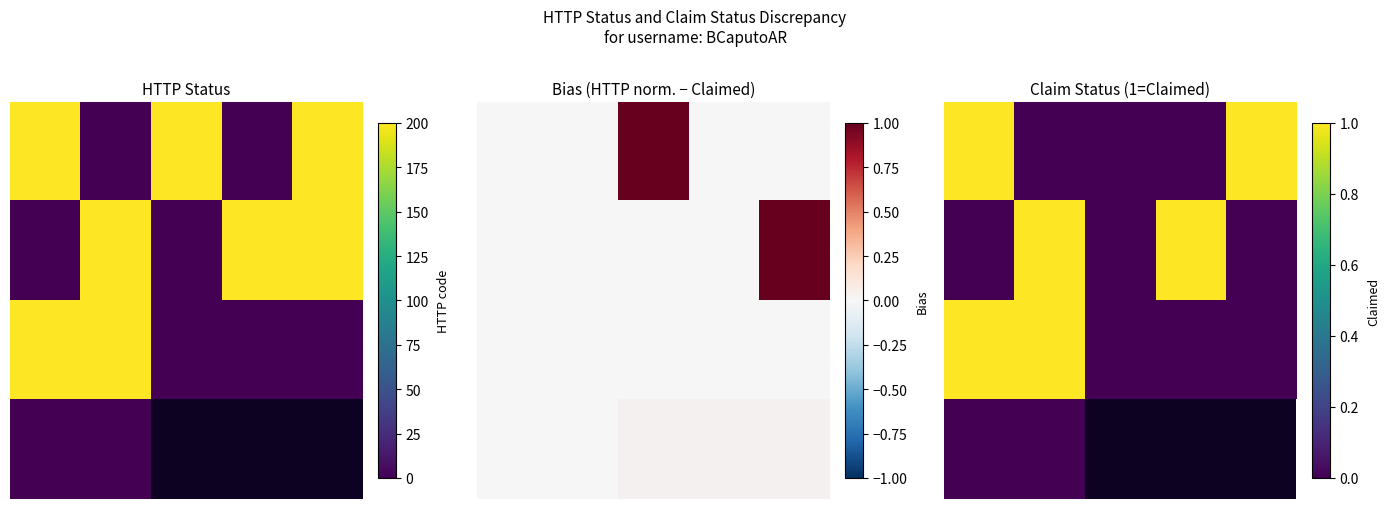

Count the number of data series in this chart.

4